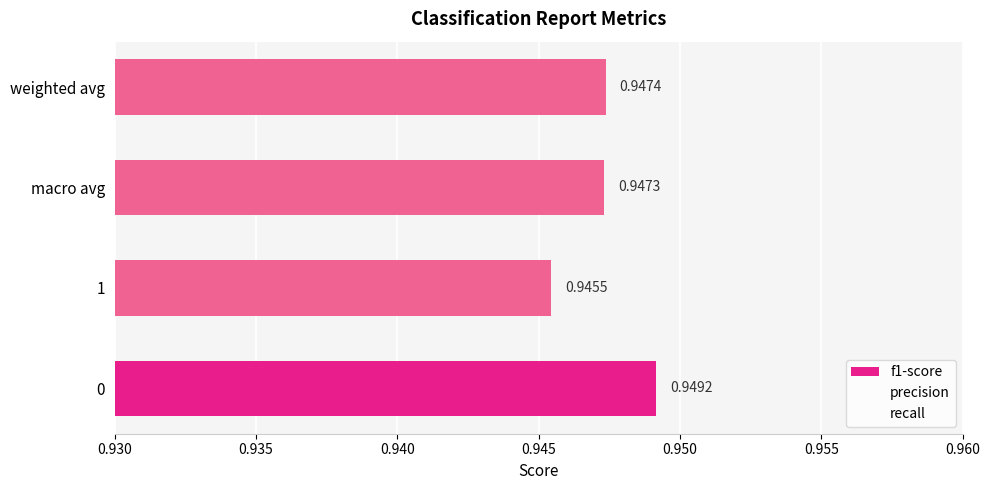

Which series changed the most between macro avg and weighted avg?

f1-score